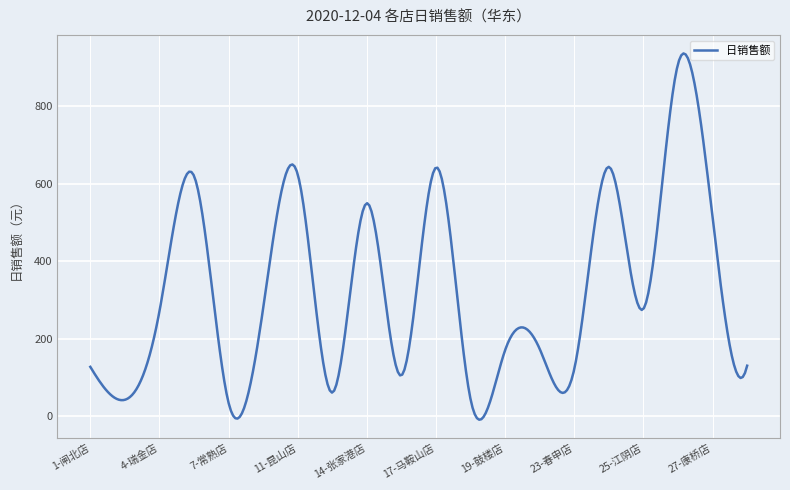

What is the maximum value shown in the chart?

935.9